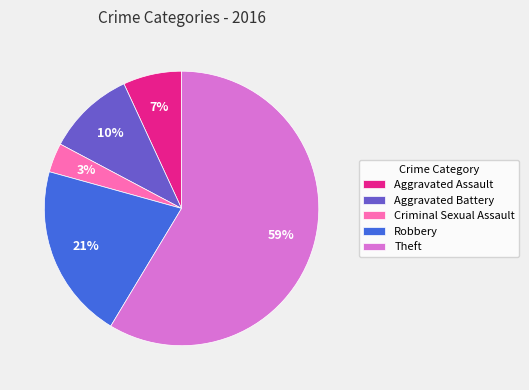

What is the ratio of the value at Aggravated Assault to the value at Aggravated Battery?

0.7